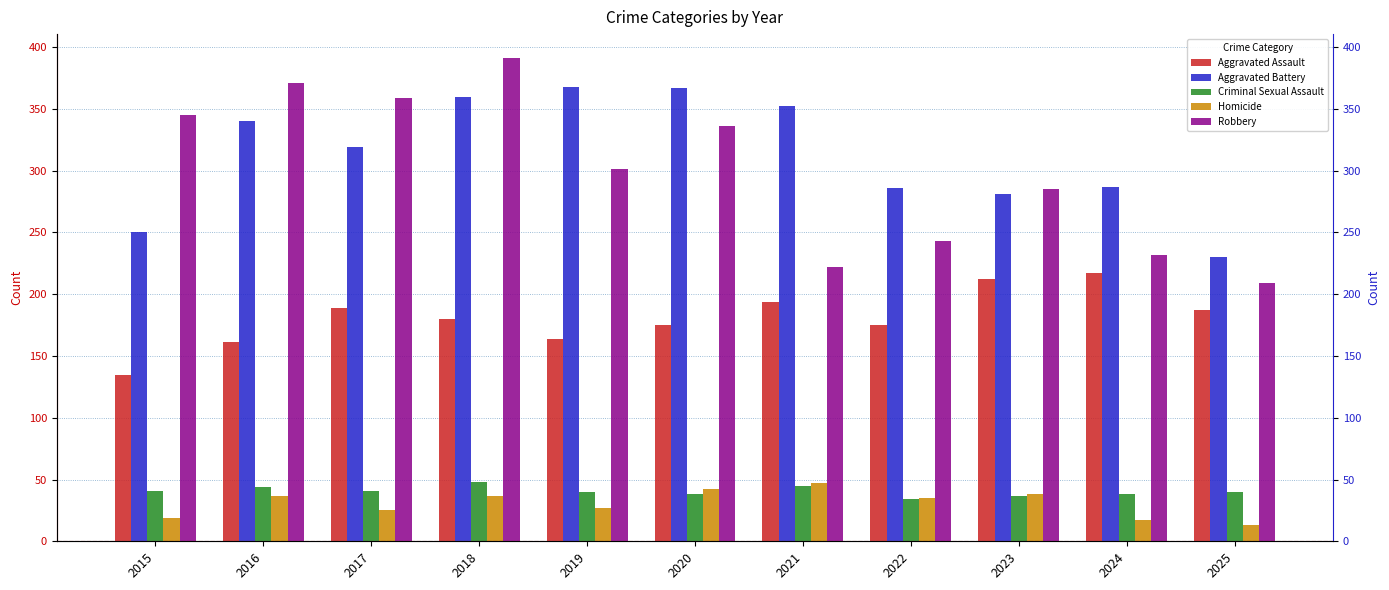

At 2022, list the series in order from largest to smallest.

Aggravated Battery, Robbery, Aggravated Assault, Homicide, Criminal Sexual Assault